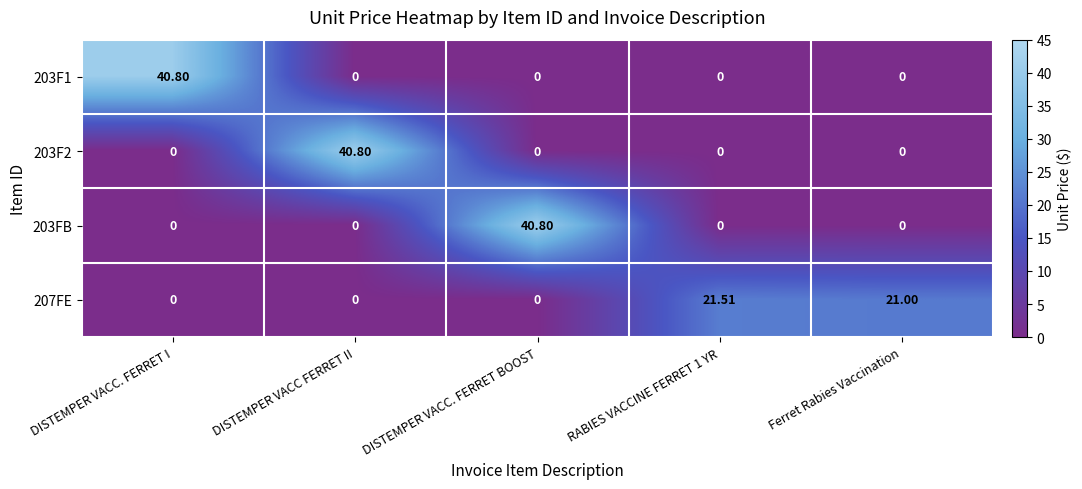

Is the value of 207FE at DISTEMPER VACC. FERRET BOOST greater than the value of 203F2 at DISTEMPER VACC FERRET II?

No